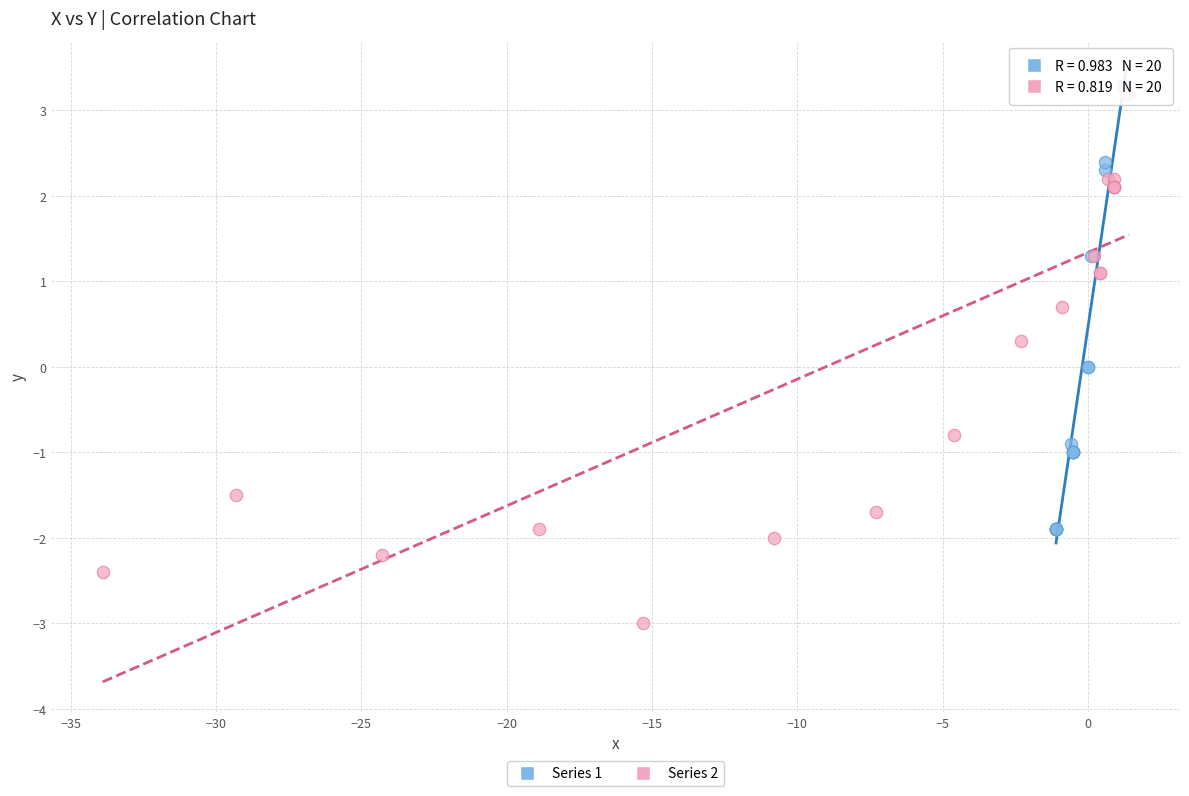

Which series reaches the minimum Y coordinate?

Series 2